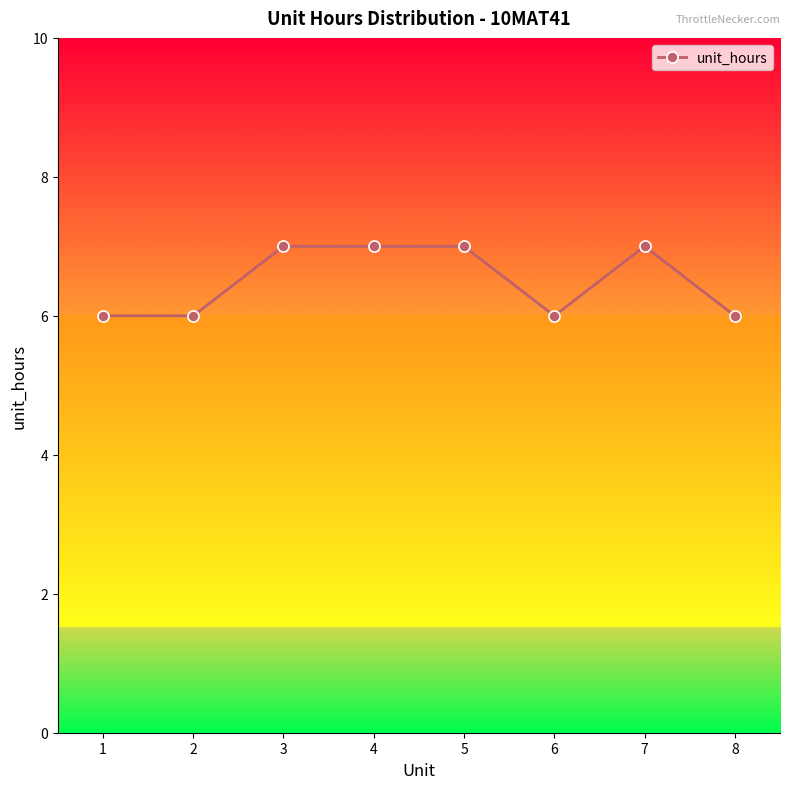

Count the values in the range 6 to 7.

8